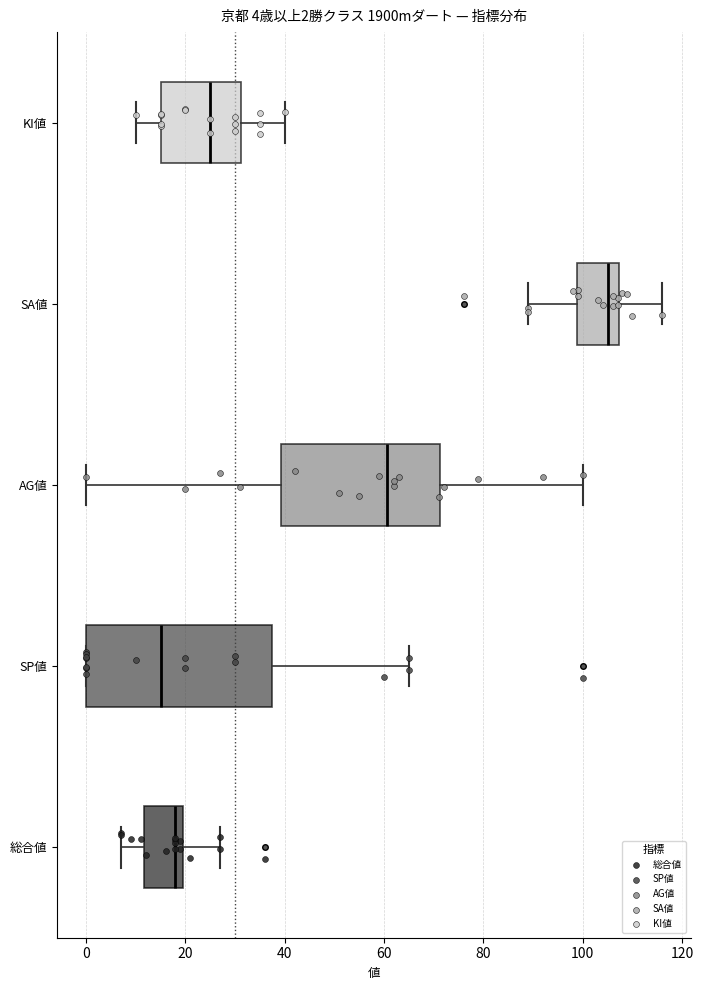

Comparing the boxes themselves (not the whiskers), which one is the widest?

SP値